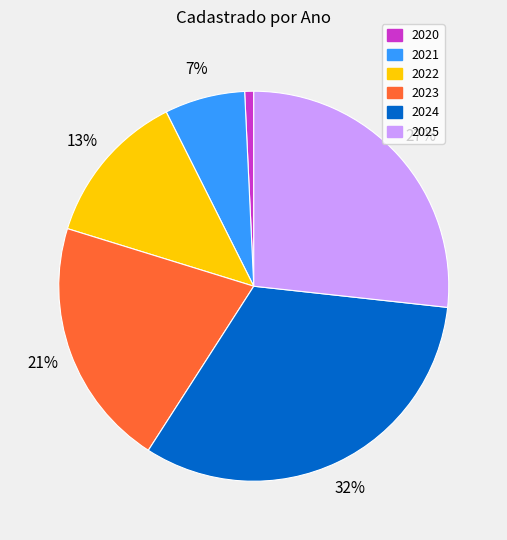

To the nearest percent, what is the difference between the 2021 and 2022 slice percentages?

6%